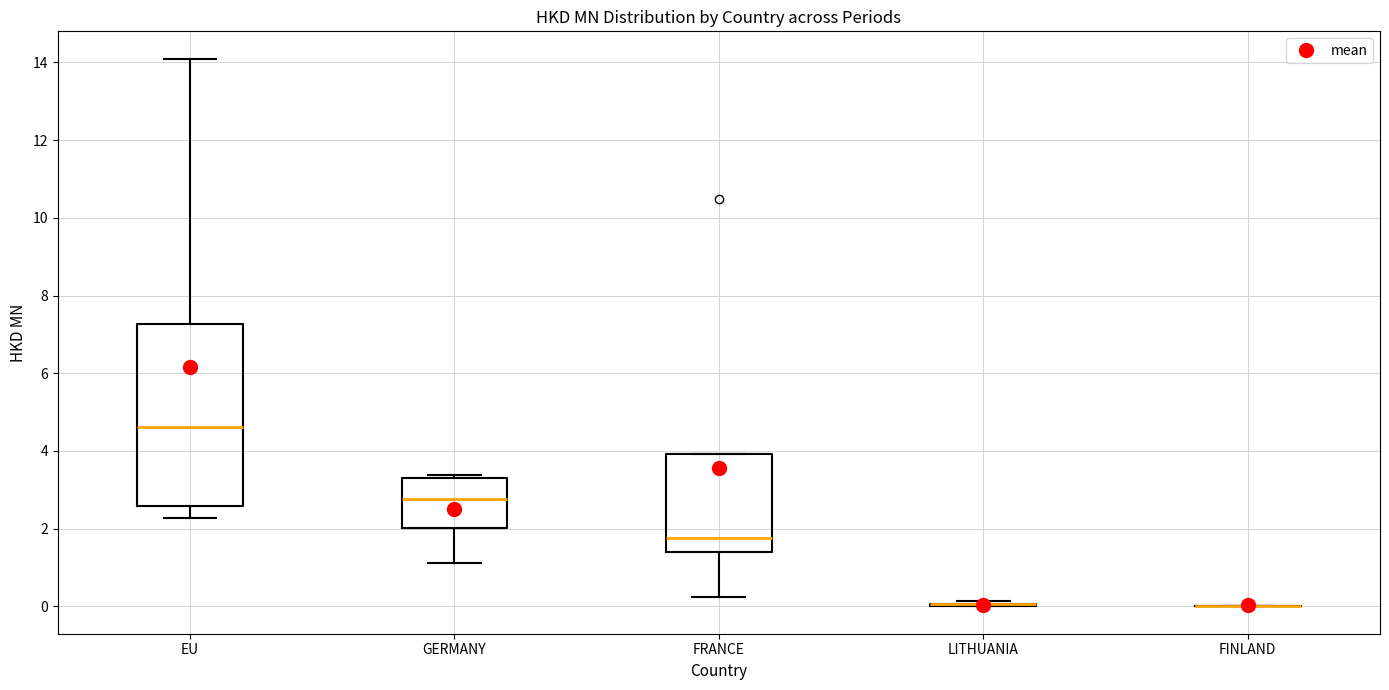

Where is the upper edge of the box for EU on the y-axis? The values are not printed on the chart, so give them approximately, as read against the axis.

7.2